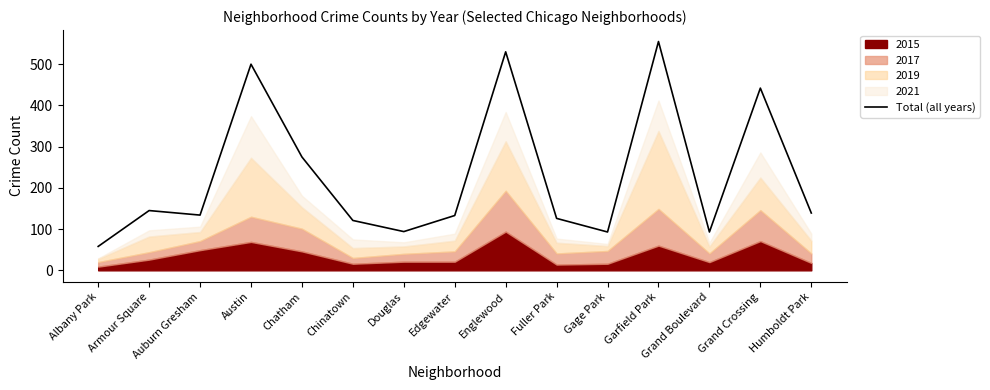

How many interior local valleys (lower than both neighbors) does the data have?

4